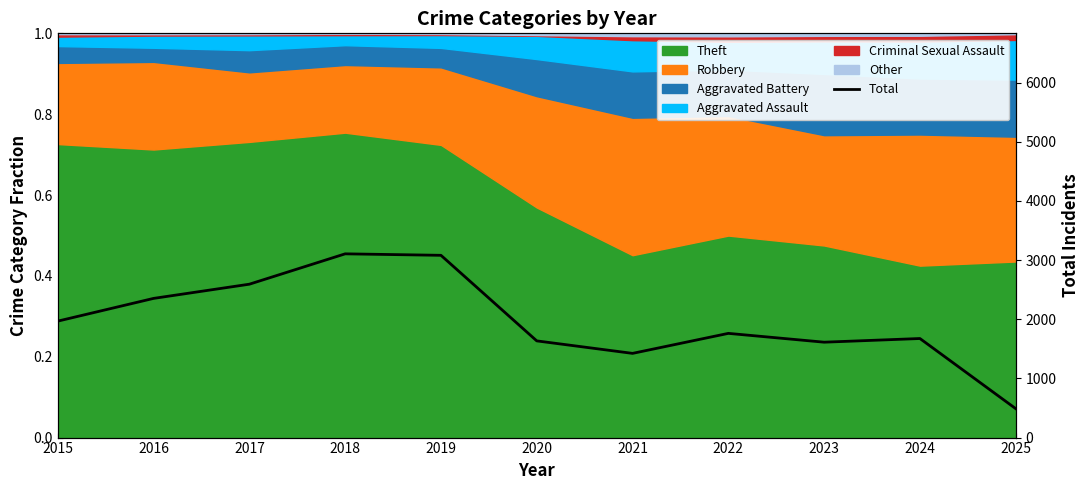

At which label is the value closest to 1797?

2022